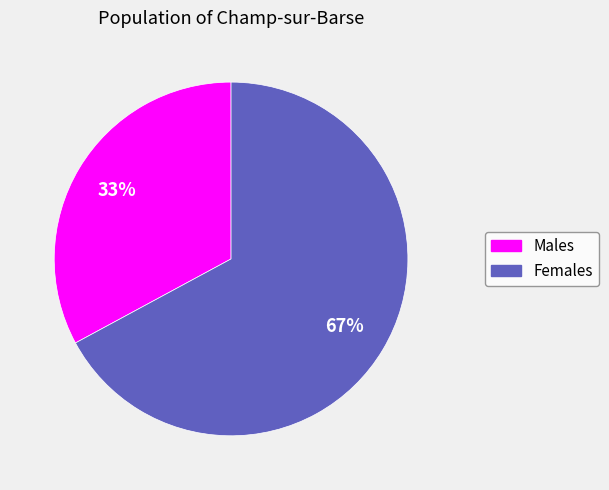

To the nearest percent, what is the difference between the largest and smallest slice percentages?

34%